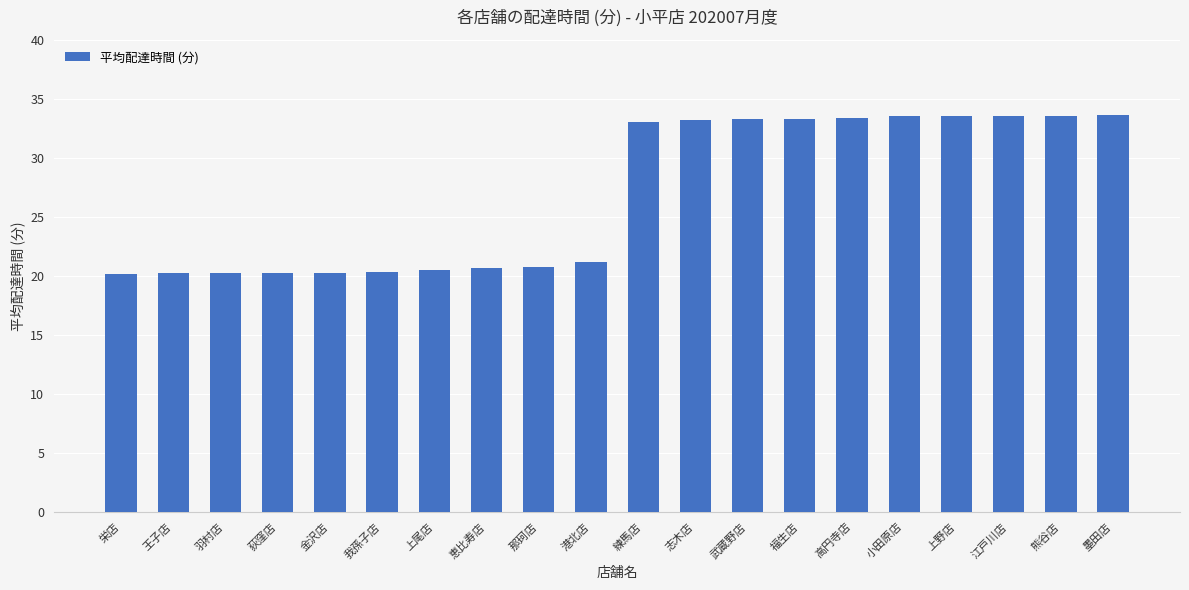

Are the bars horizontal?

No